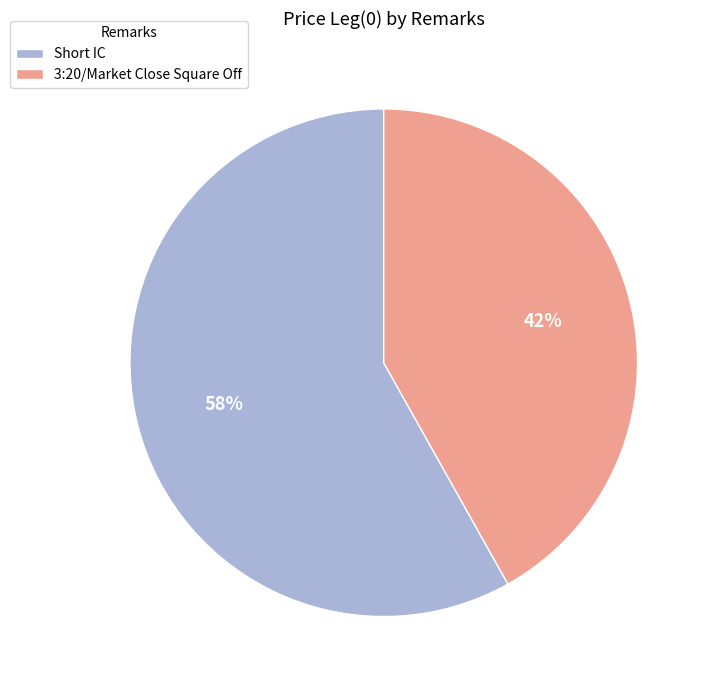

What percentage is the 3:20/Market Close Square Off slice, to the nearest percent?

42%